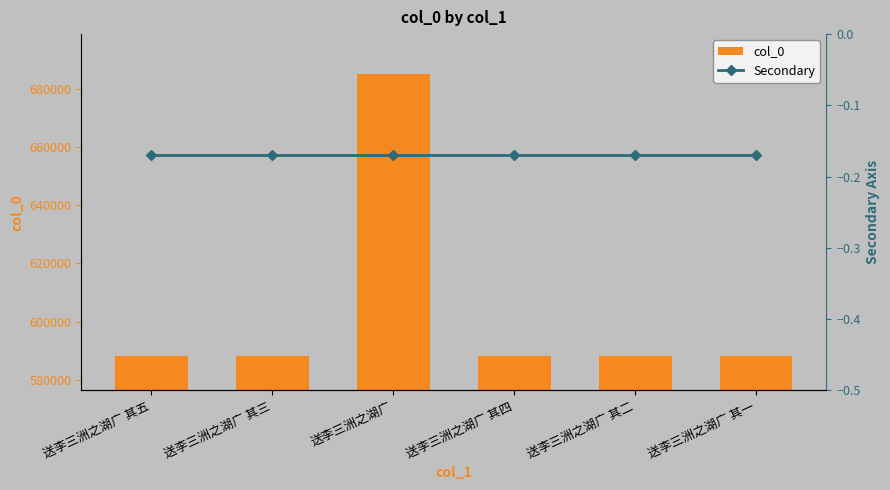

List the series in order of their overall mean, highest first.

col_0, Secondary